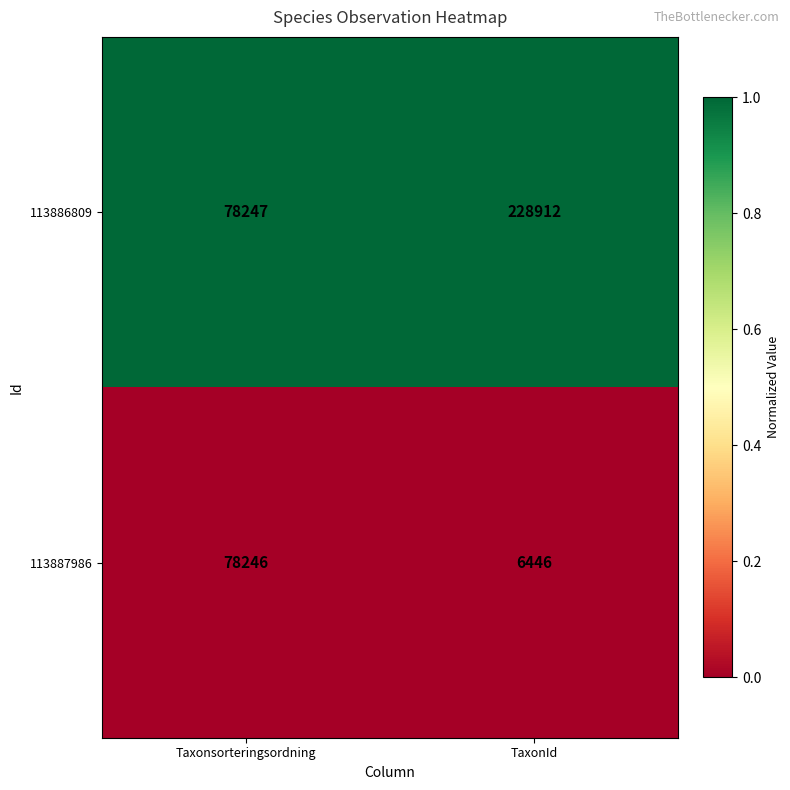

Reading left to right, transcribe all the data shown in this chart.

113886809: Taxonsorteringsordning=78247	TaxonId=228912
113887986: Taxonsorteringsordning=78246	TaxonId=6446